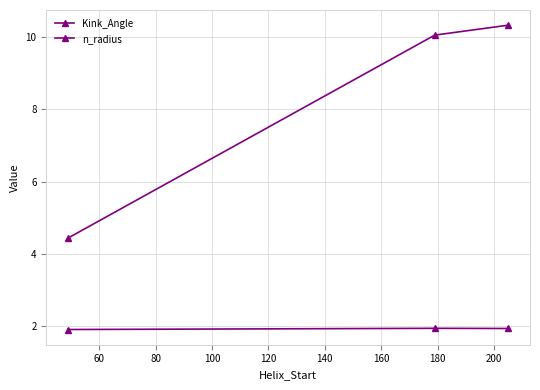

How many categories are shown in the chart?

3